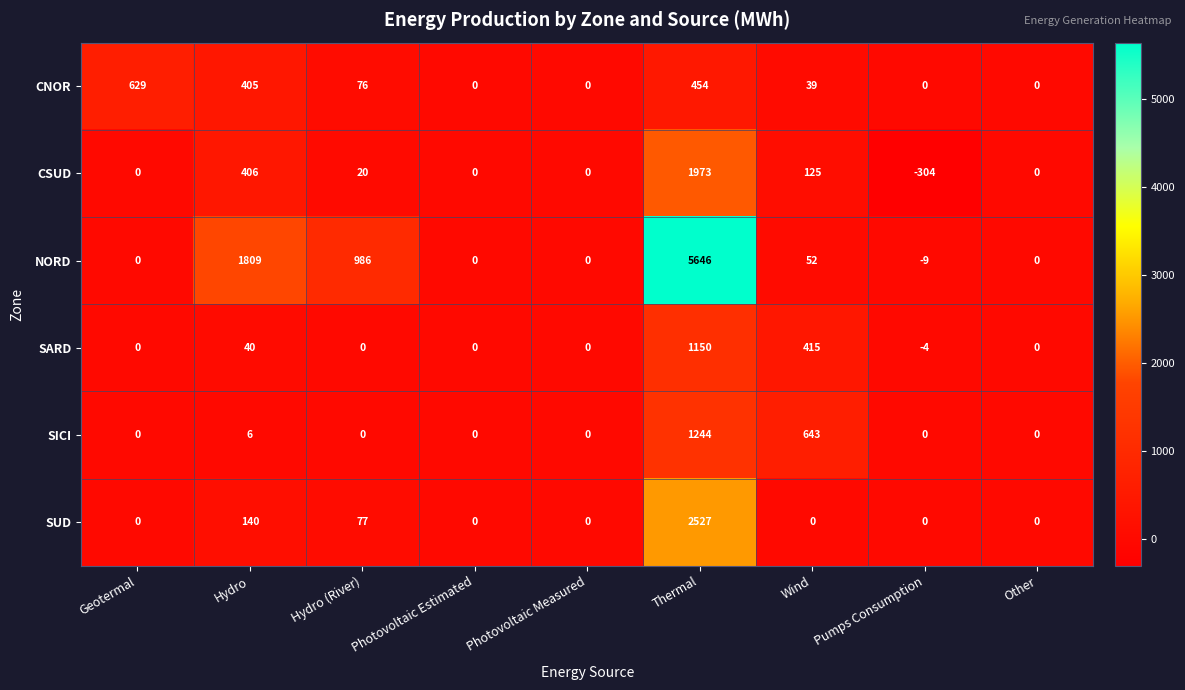

Rank the series by their maximum value, from highest to lowest.

NORD, SUD, CSUD, SICI, SARD, CNOR